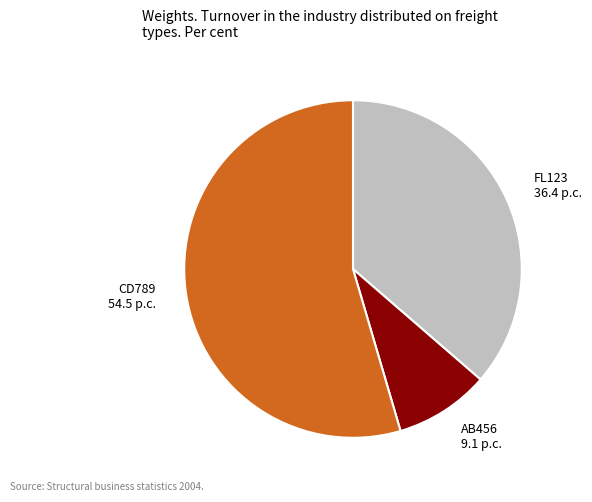

Which has a higher value, FL123 36.4 p.c. or AB456 9.1 p.c.?

FL123 36.4 p.c.